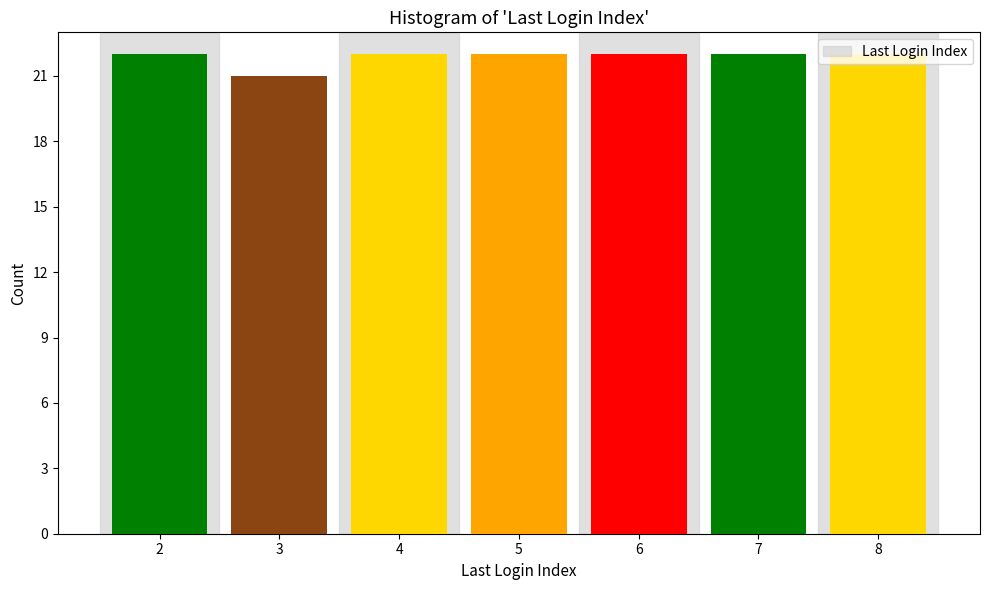

The chart shows a value of 11 at 6. True or false?

False